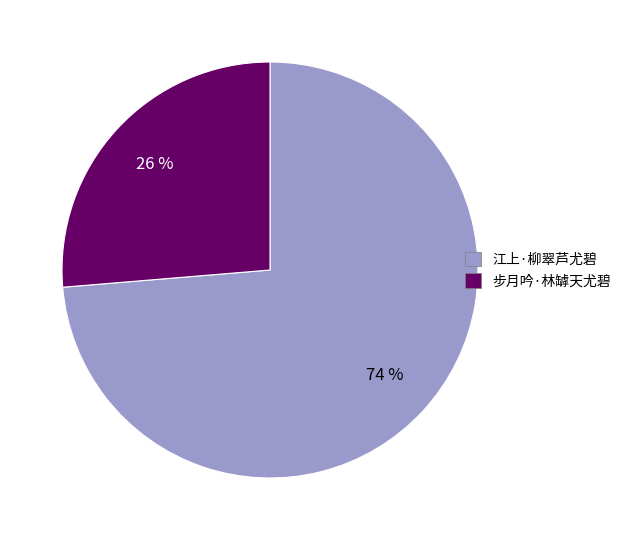

To the nearest percent, what is the combined percentage of 步月吟·林罅天尤碧 and 江上·柳翠芦尤碧?

100%